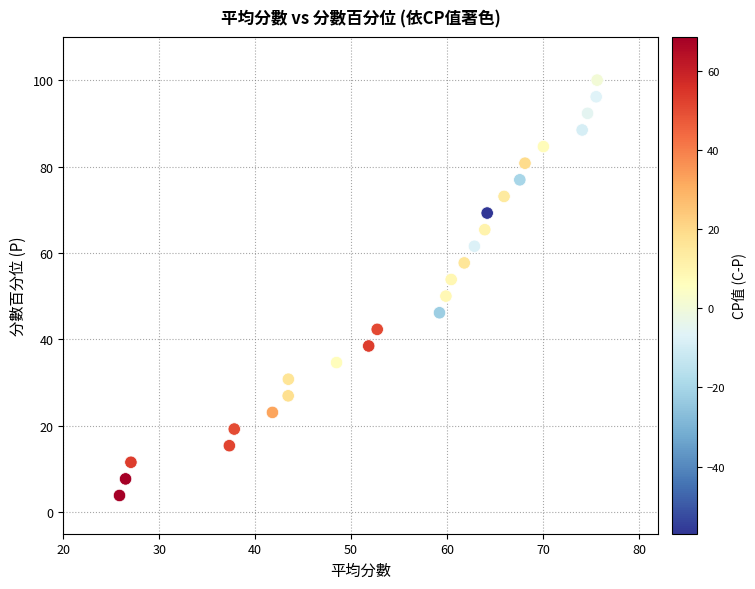

What is the range of X values (max minus min)?

49.8